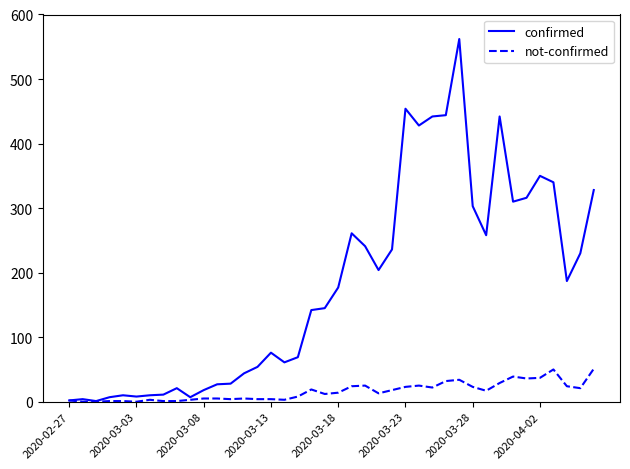

List the series in order of their overall mean, highest first.

confirmed, not-confirmed